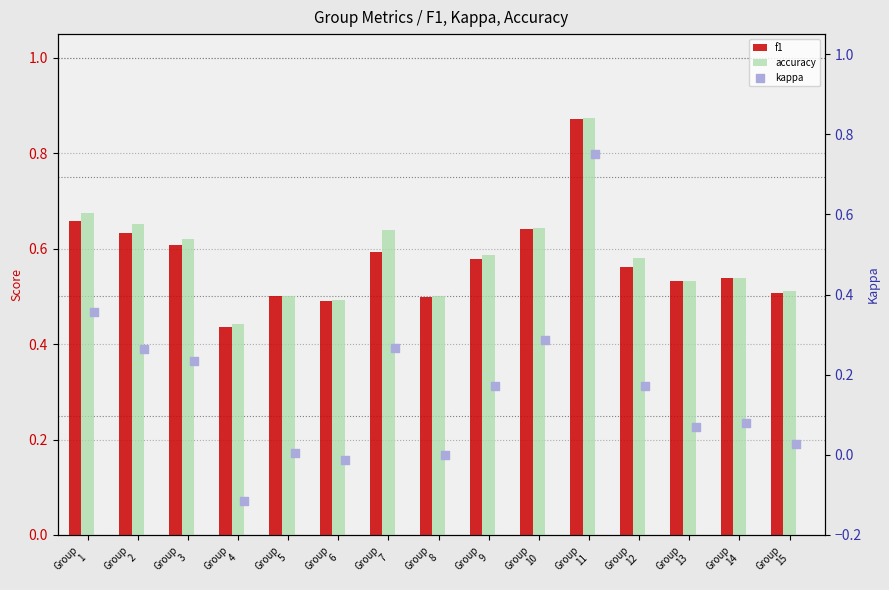

What are all the series names shown in the legend?

f1, accuracy, kappa